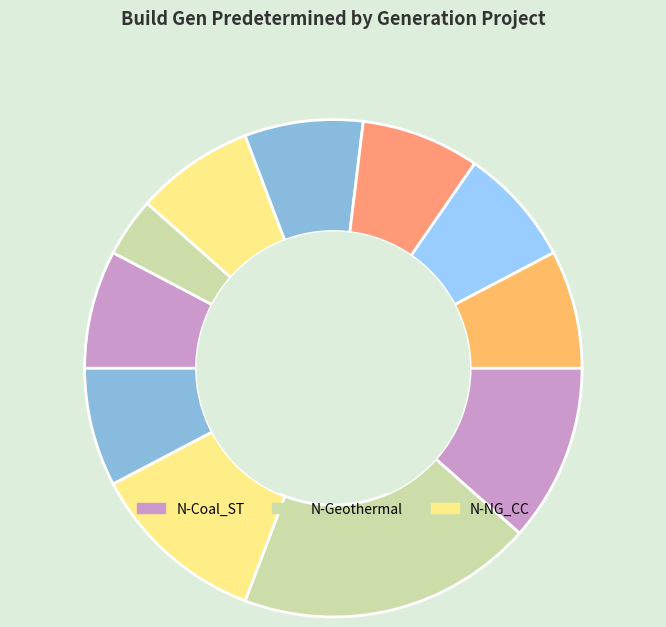

Count the number of slices in the pie.

11